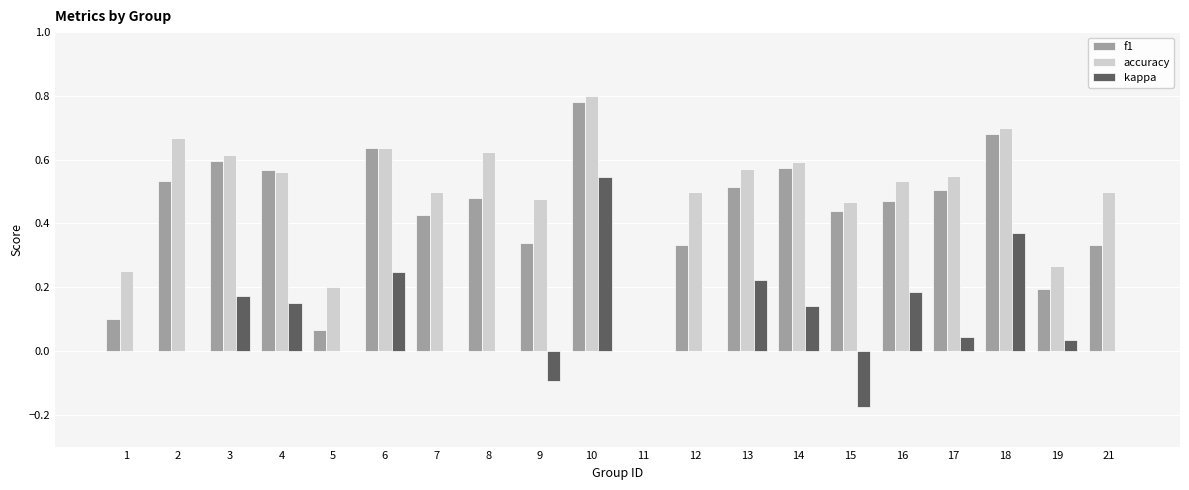

Between 5 and 12, which series saw the biggest shift?

accuracy